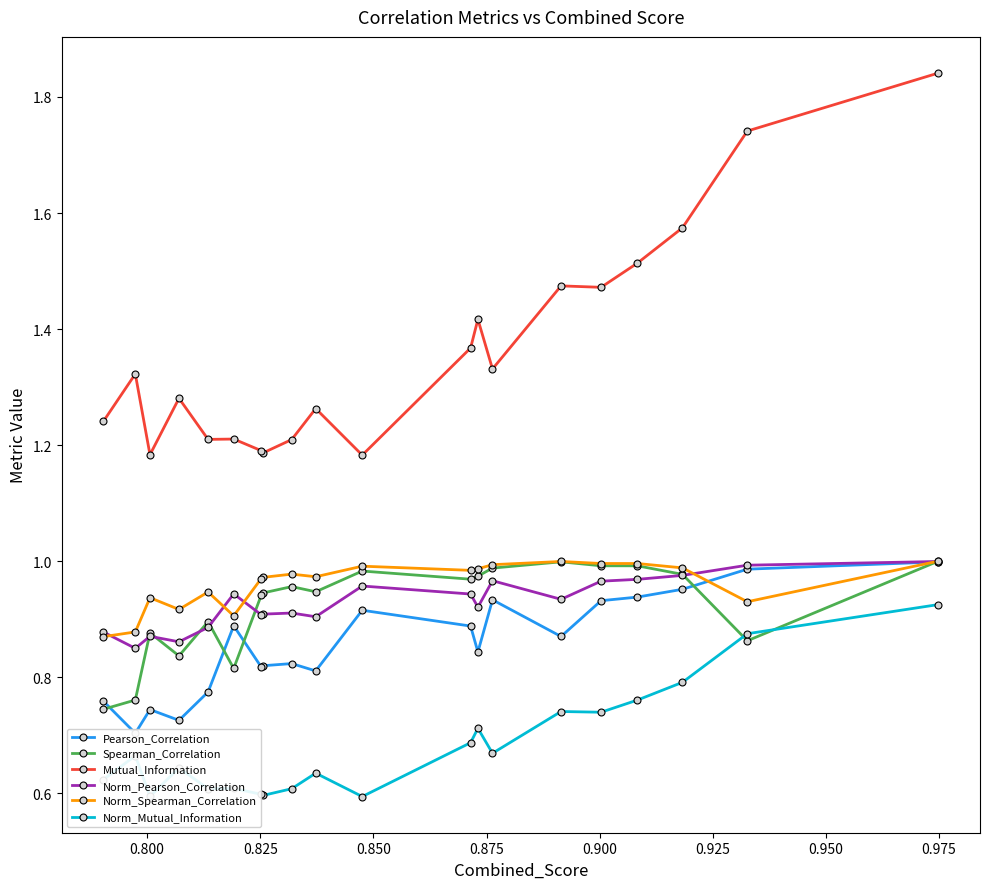

In Norm_Mutual_Information, how many points are lower than both neighbors (excluding endpoints)?

6